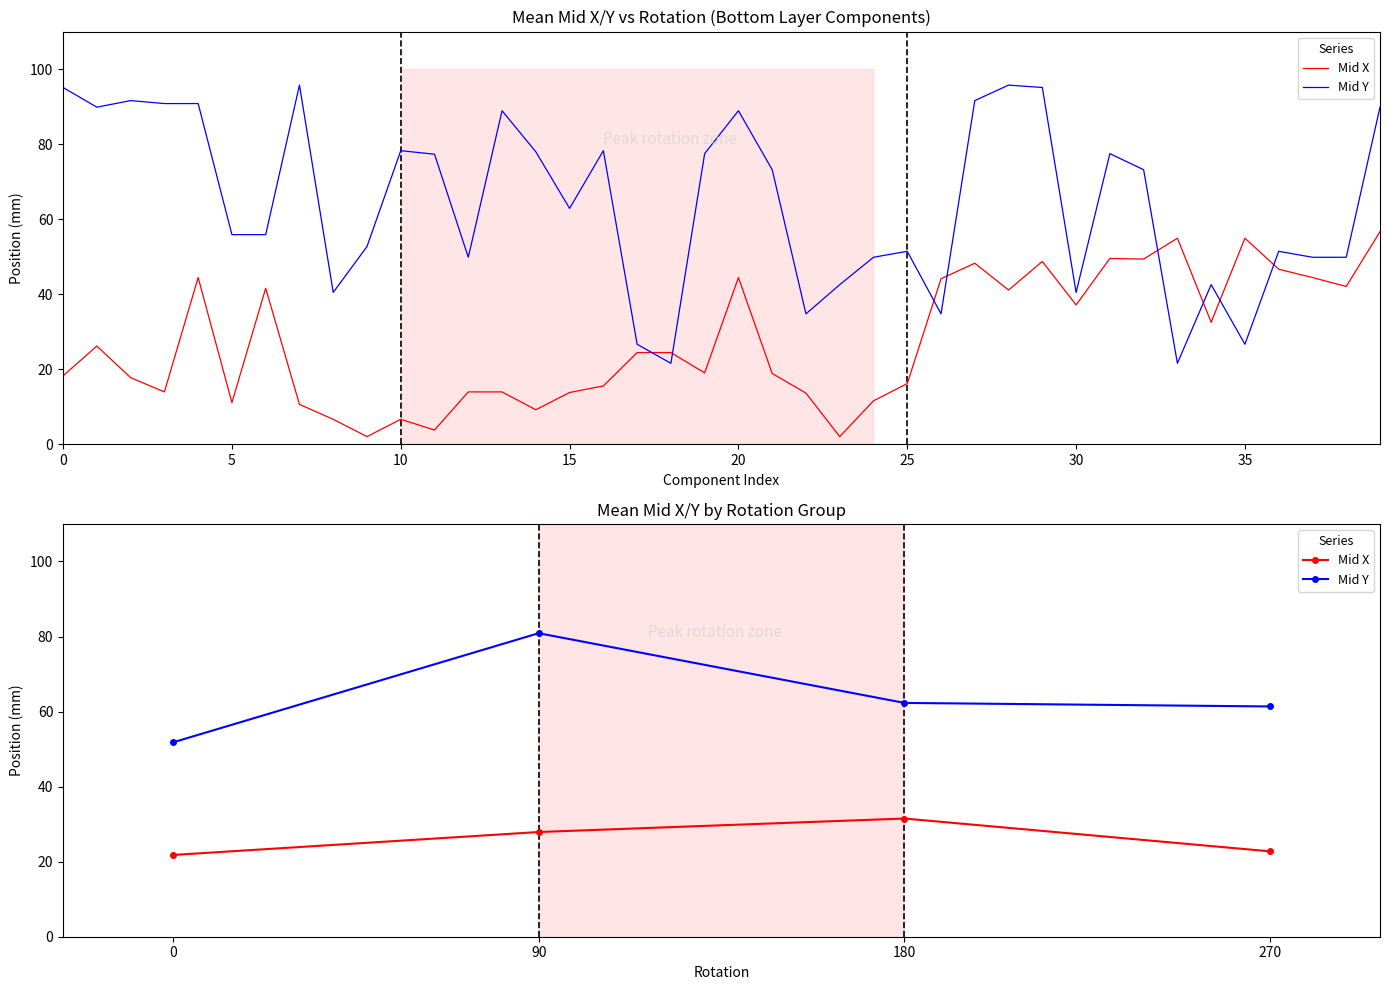

Rank the series by their maximum value, from lowest to highest.

Mid X, Mid Y